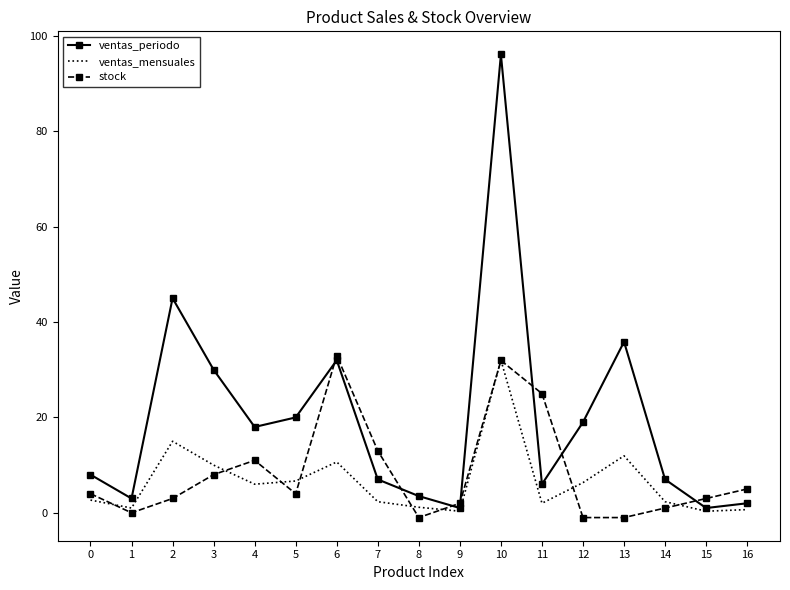

At which category is the sum across all series the highest?

10